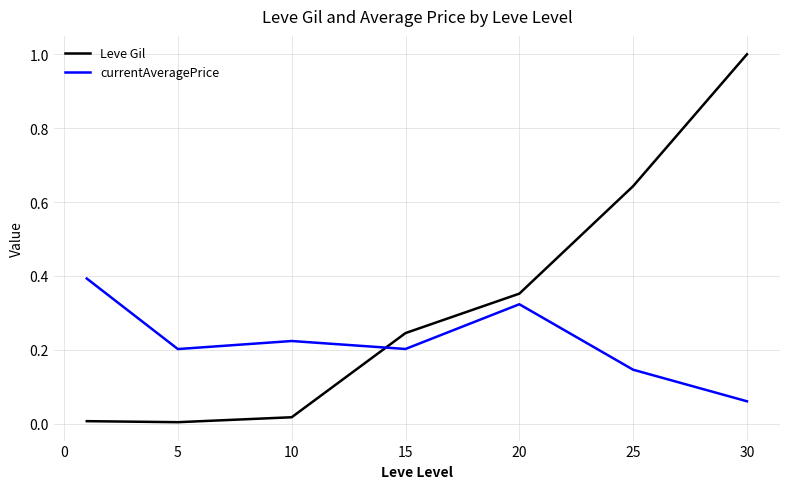

List the series in order of their peak value, highest first.

Leve Gil, currentAveragePrice